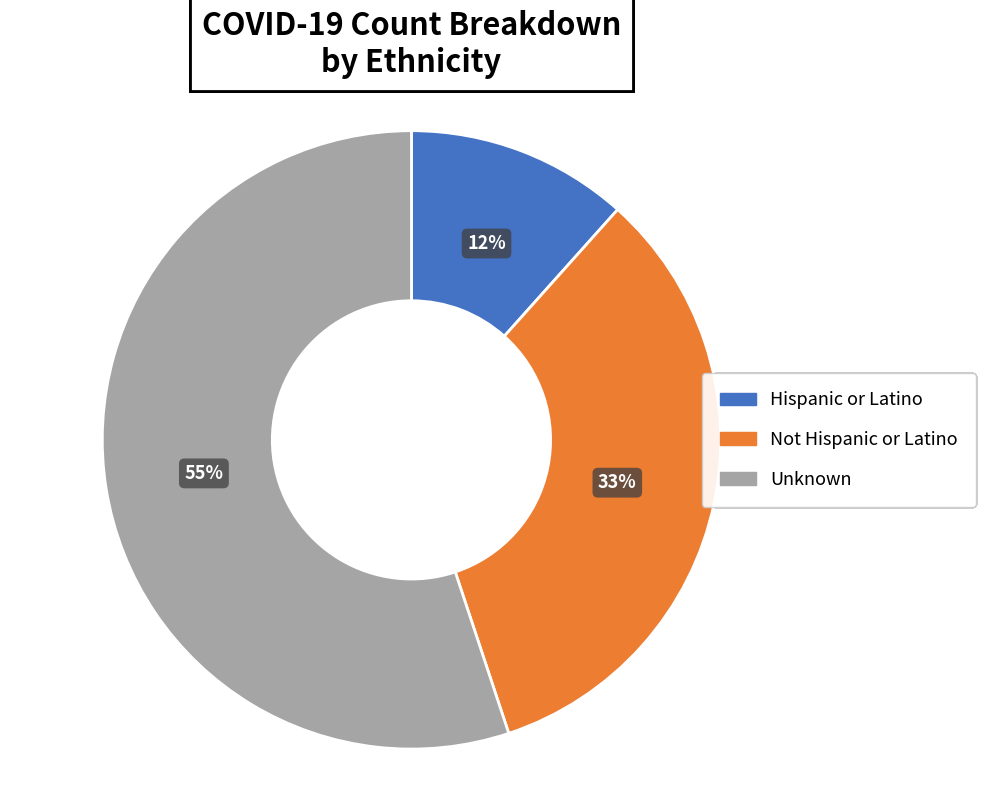

Is there a majority slice in this chart?

Yes